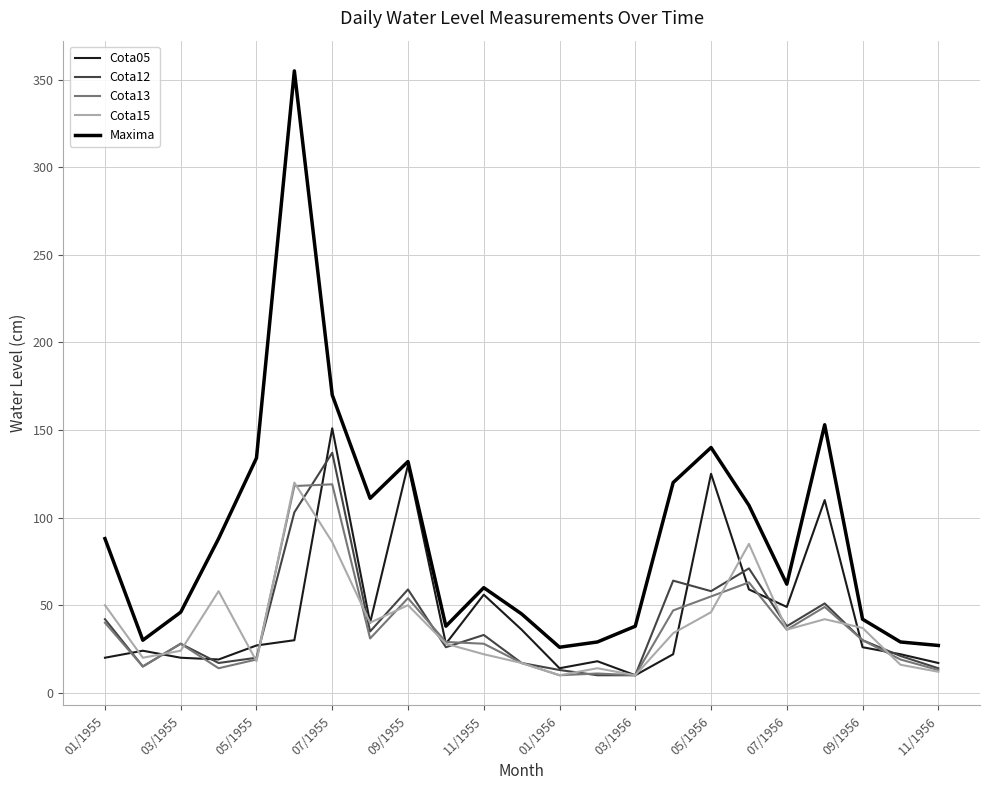

True or false: Cota13 has more than 2 points higher than both neighbors.

True